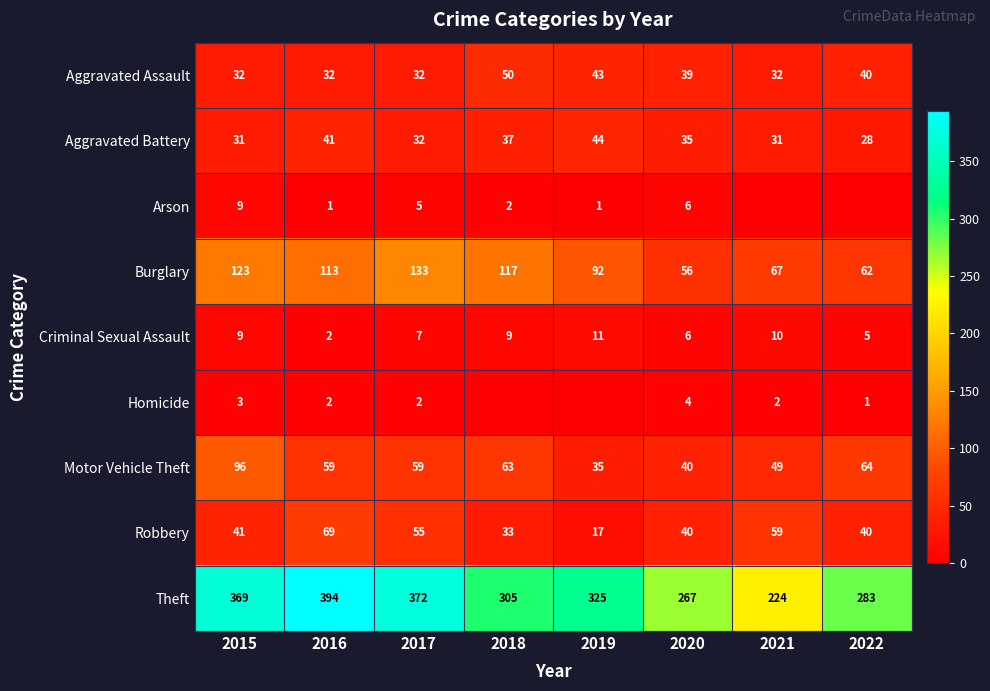

What is the sum of all Theft values?

2539